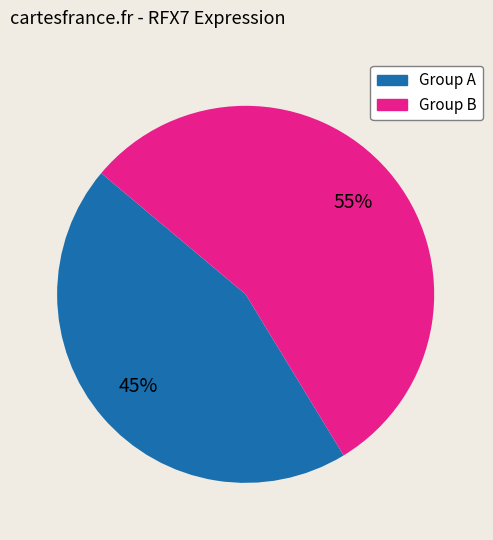

To the nearest percent, what is the average slice percentage?

50%